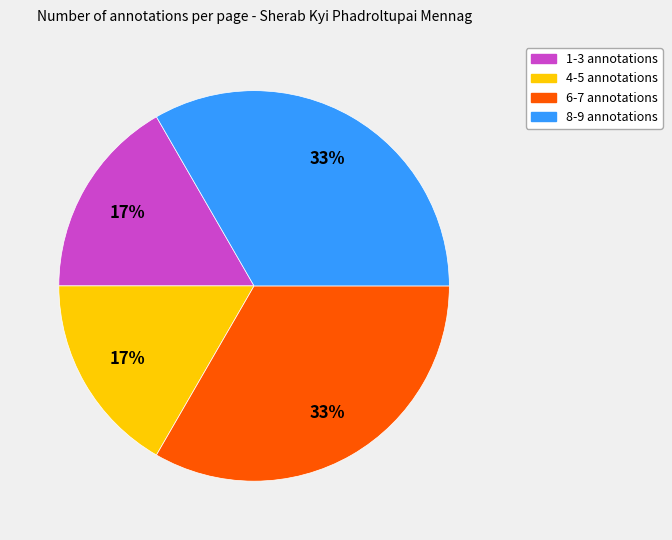

To the nearest percent, what is the average slice percentage?

25%